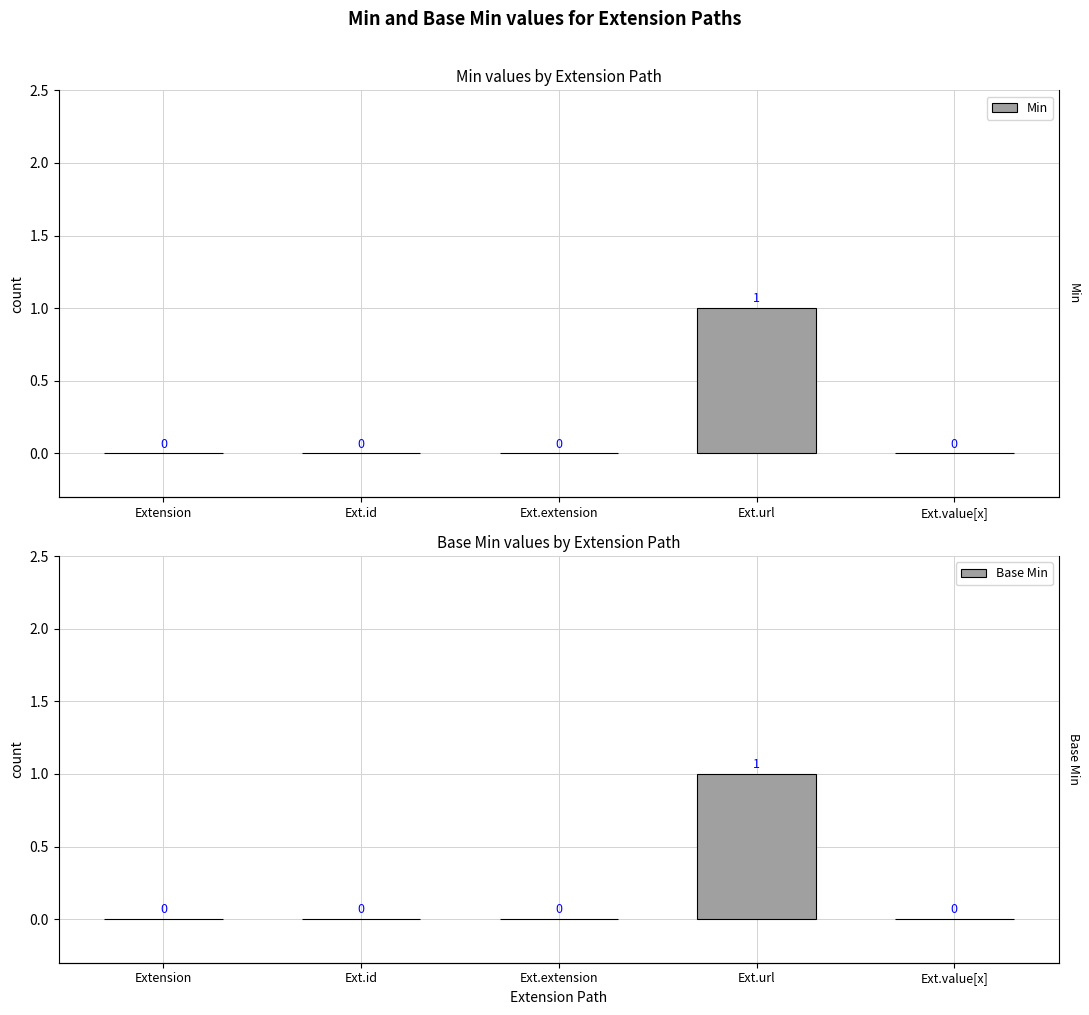

How many bars are there in total?

10